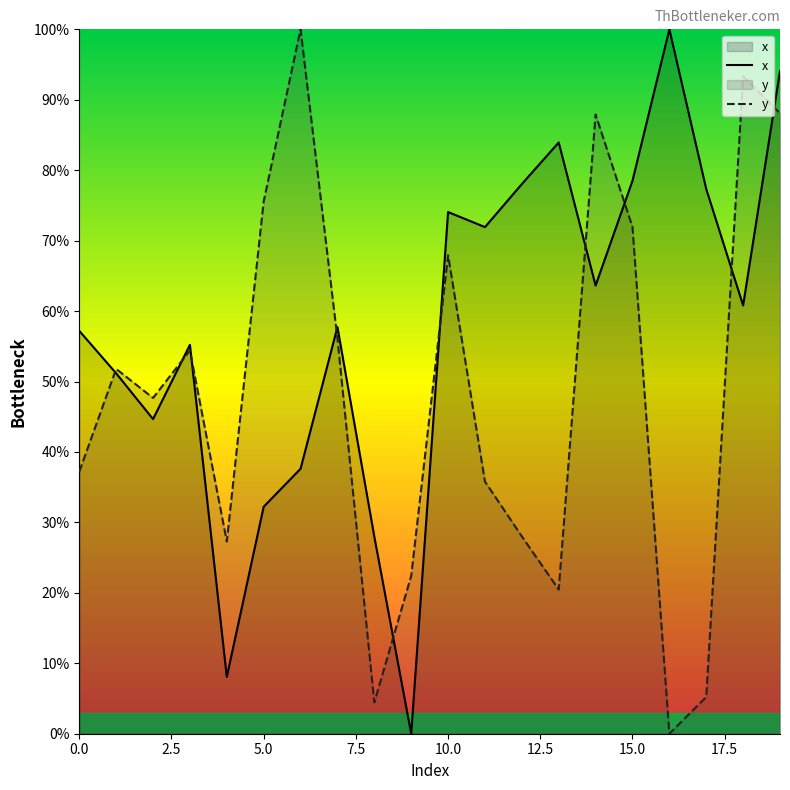

In y, how many points are lower than both neighbors (excluding endpoints)?

5